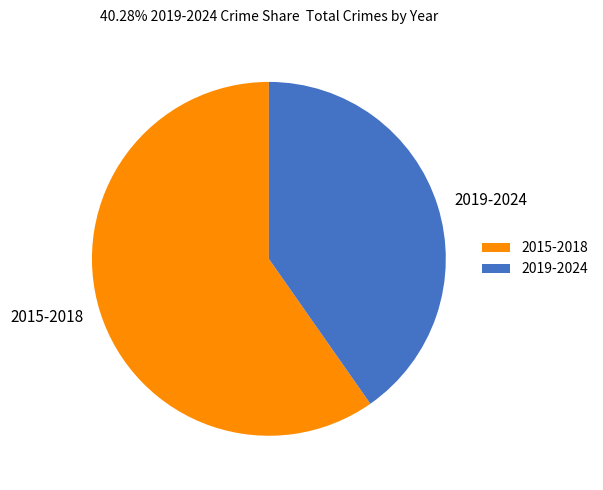

Is it true that 2015-2018 is 70% of the pie?

False